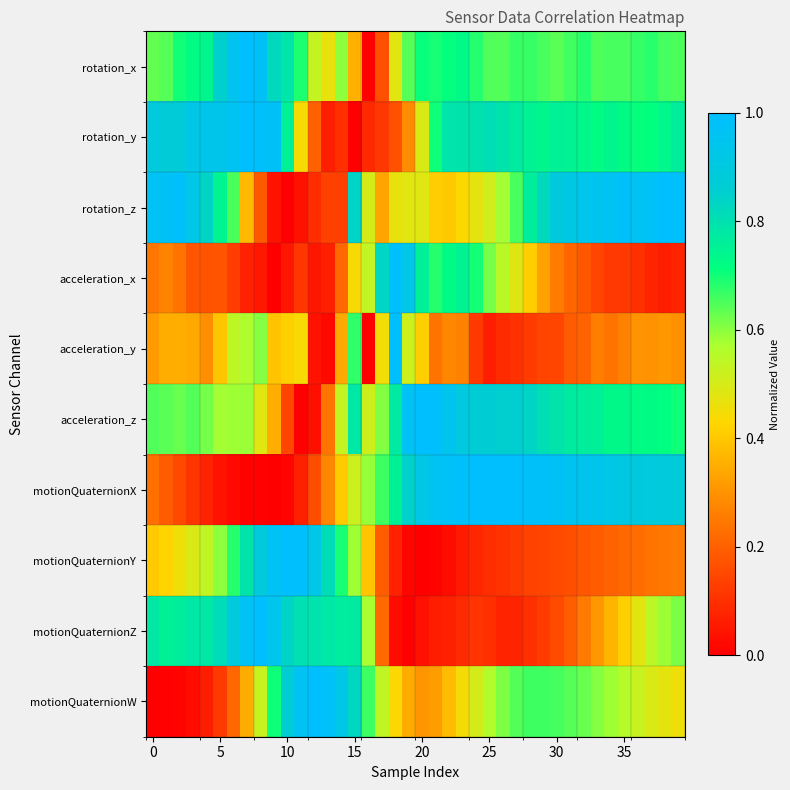

At how many categories does at least one series exceed 0?

40